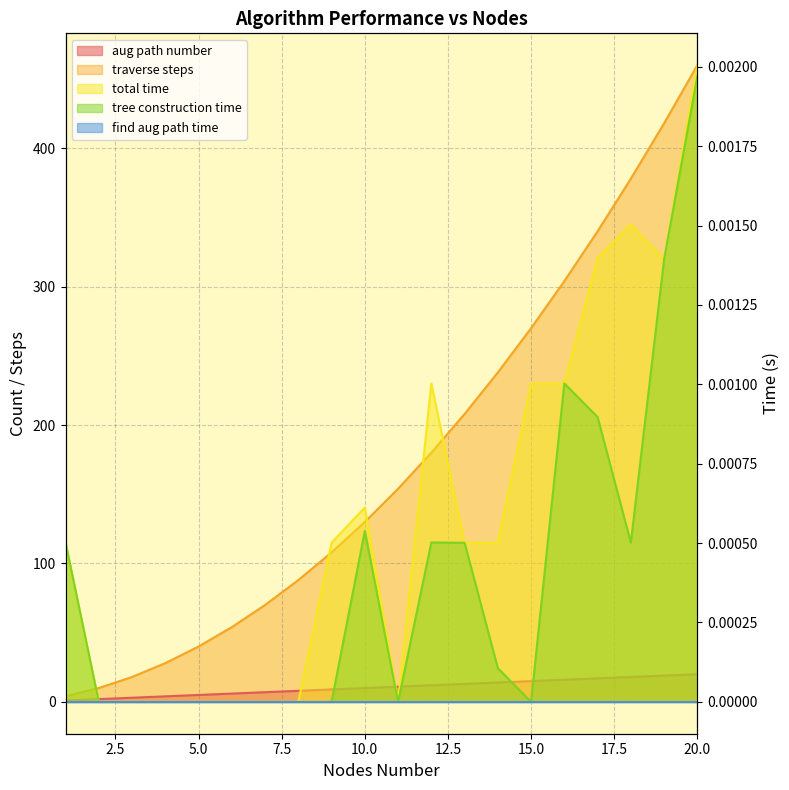

What is the sum of all traverse steps values?

3500.0